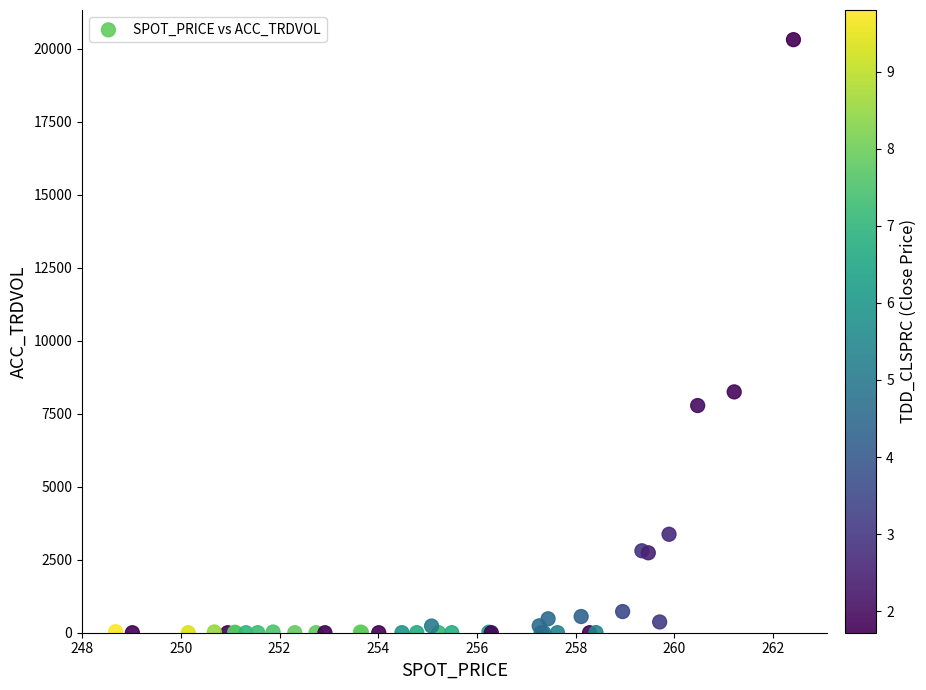

What Y value in the scatter plot is closest to 10158?

8250